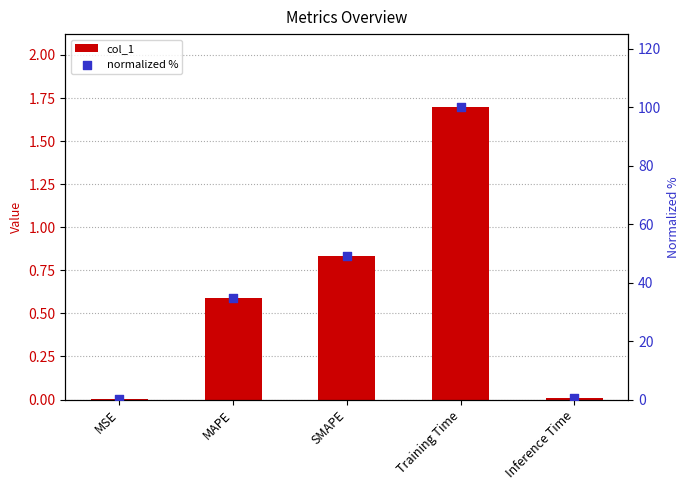

Is the value of col_1 at Training Time greater than the value of normalized % at Inference Time?

Yes